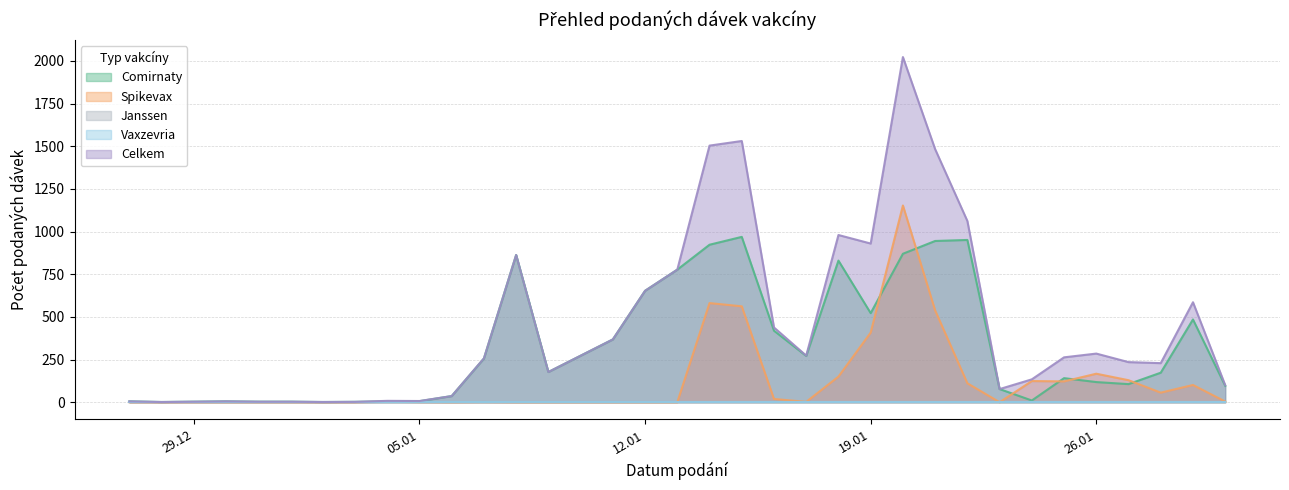

Is the value of Spikevax at 16.01.2021 greater than the value of Celkem at 04.01.2021?

Yes